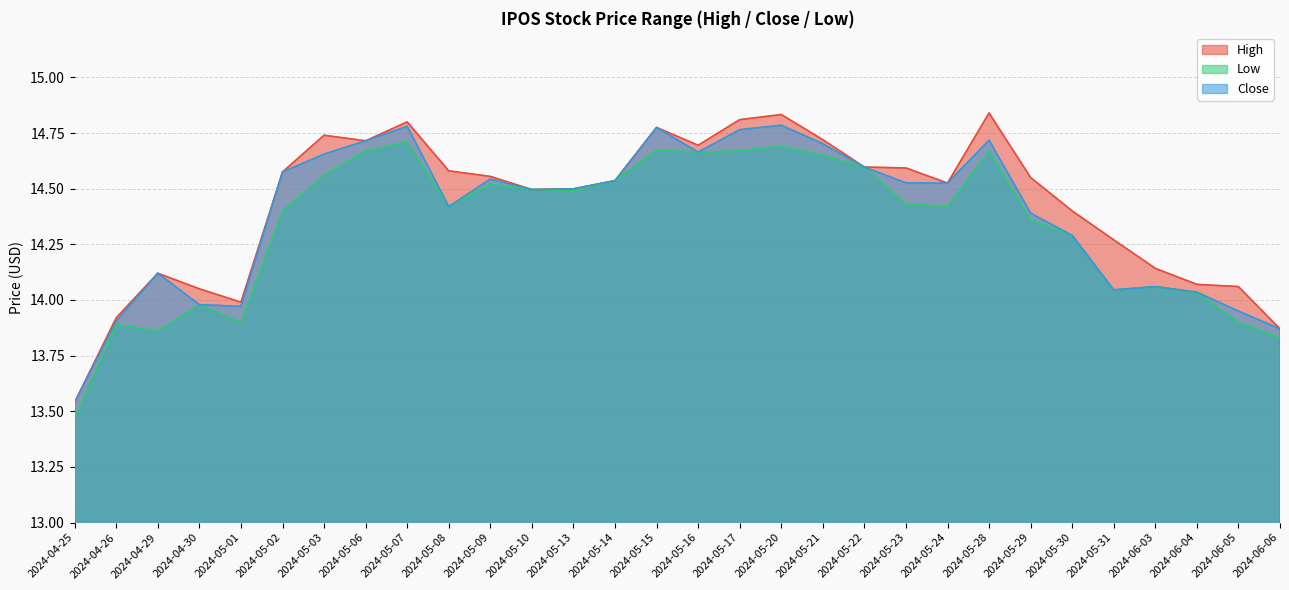

At which label is Low closest to 14?

2024-04-30